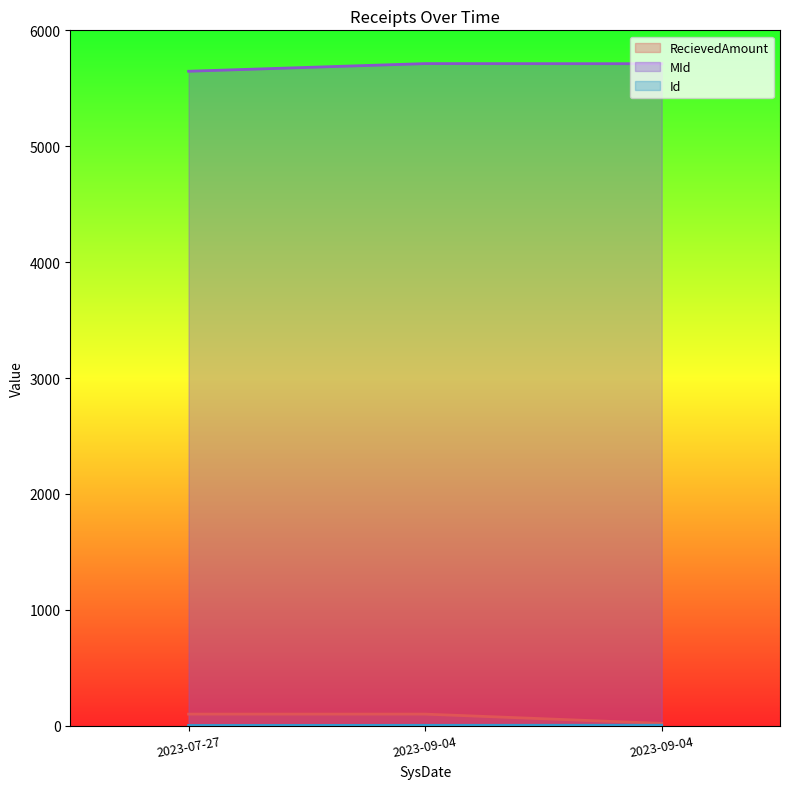

Count the number of data series in this chart.

3